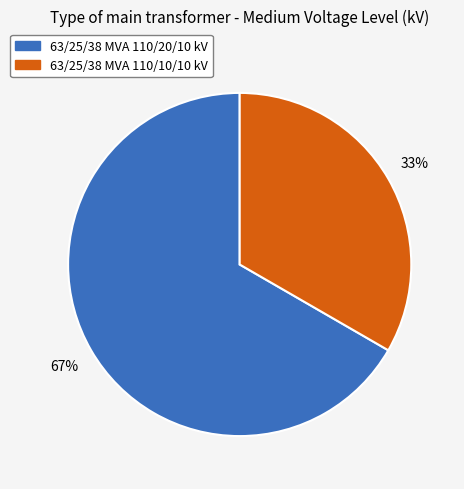

Do 63/25/38 MVA 110/10/10 kV and 63/25/38 MVA 110/20/10 kV together represent more than half of the pie?

Yes